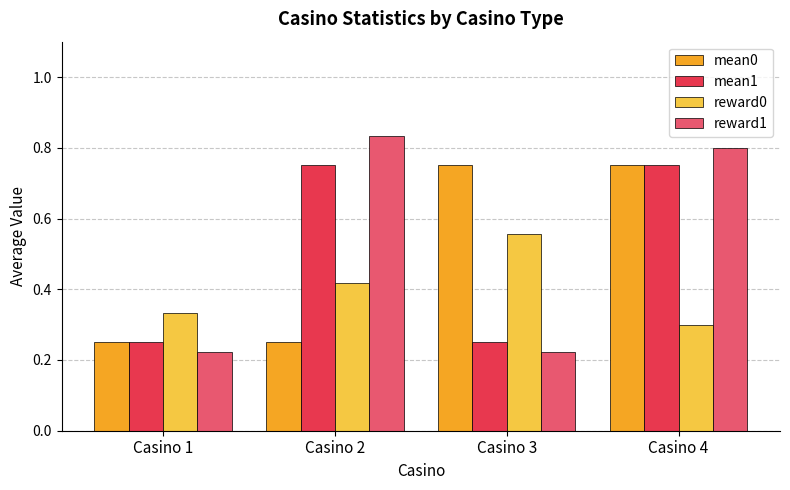

Which category has the highest value in the reward1 series?

Casino 2